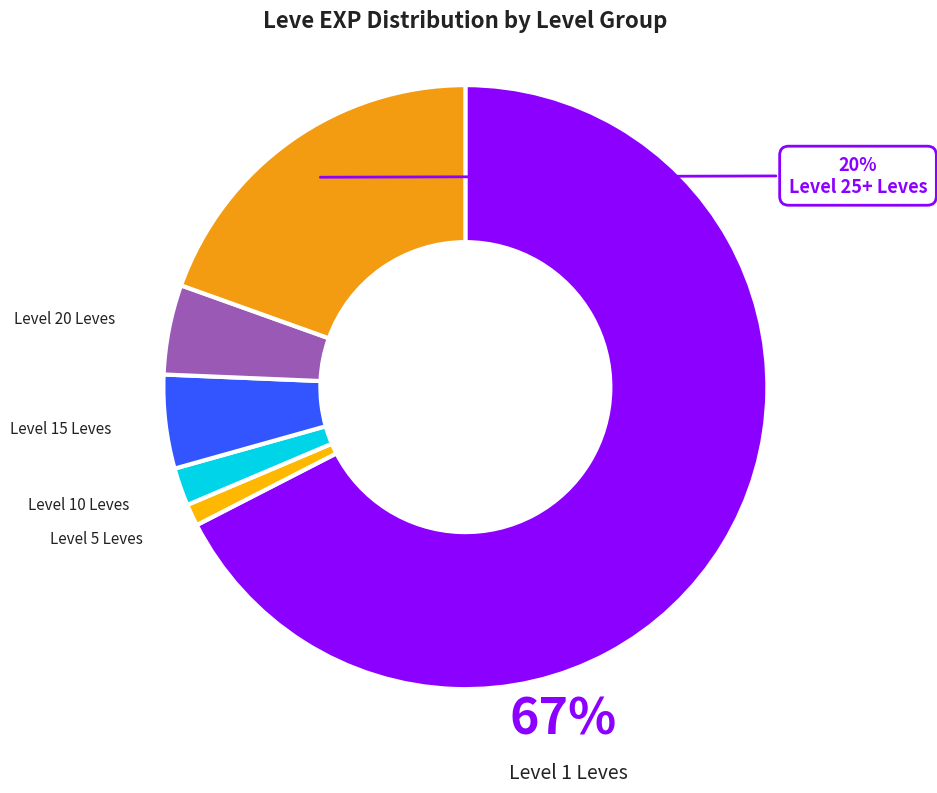

How many segments does this pie chart have?

6